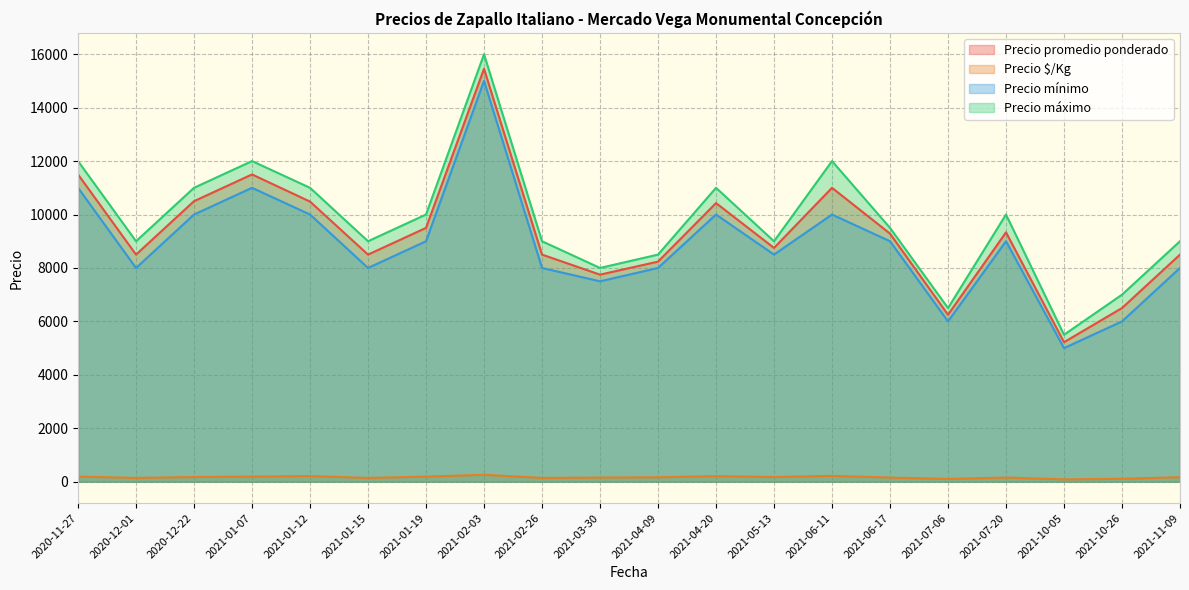

What is the lowest value of the Precio mínimo series?

5000